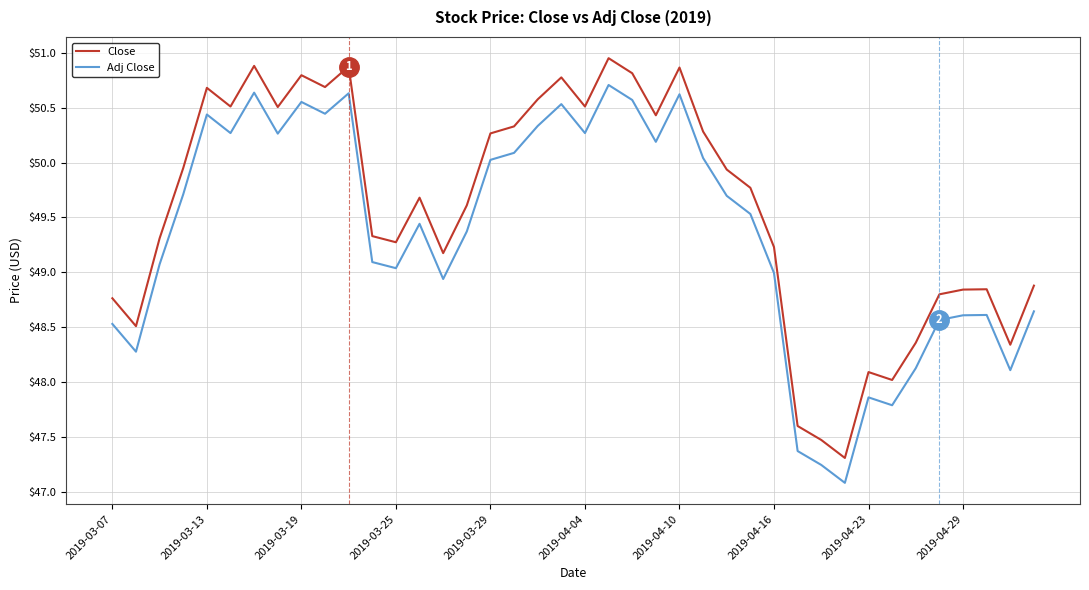

What are all the series names shown in the legend?

Close, Adj Close